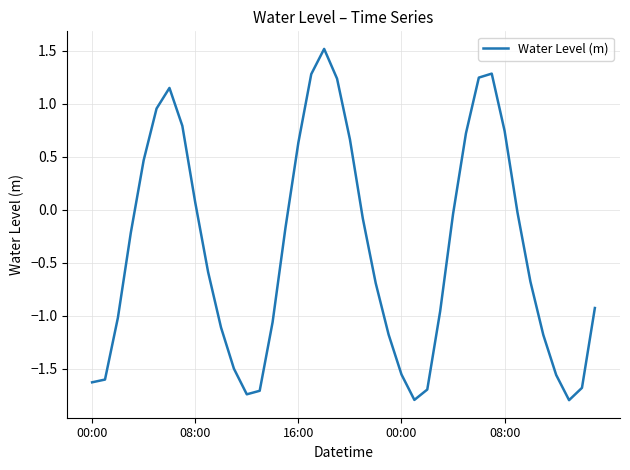

What is the greatest value displayed?

1.5